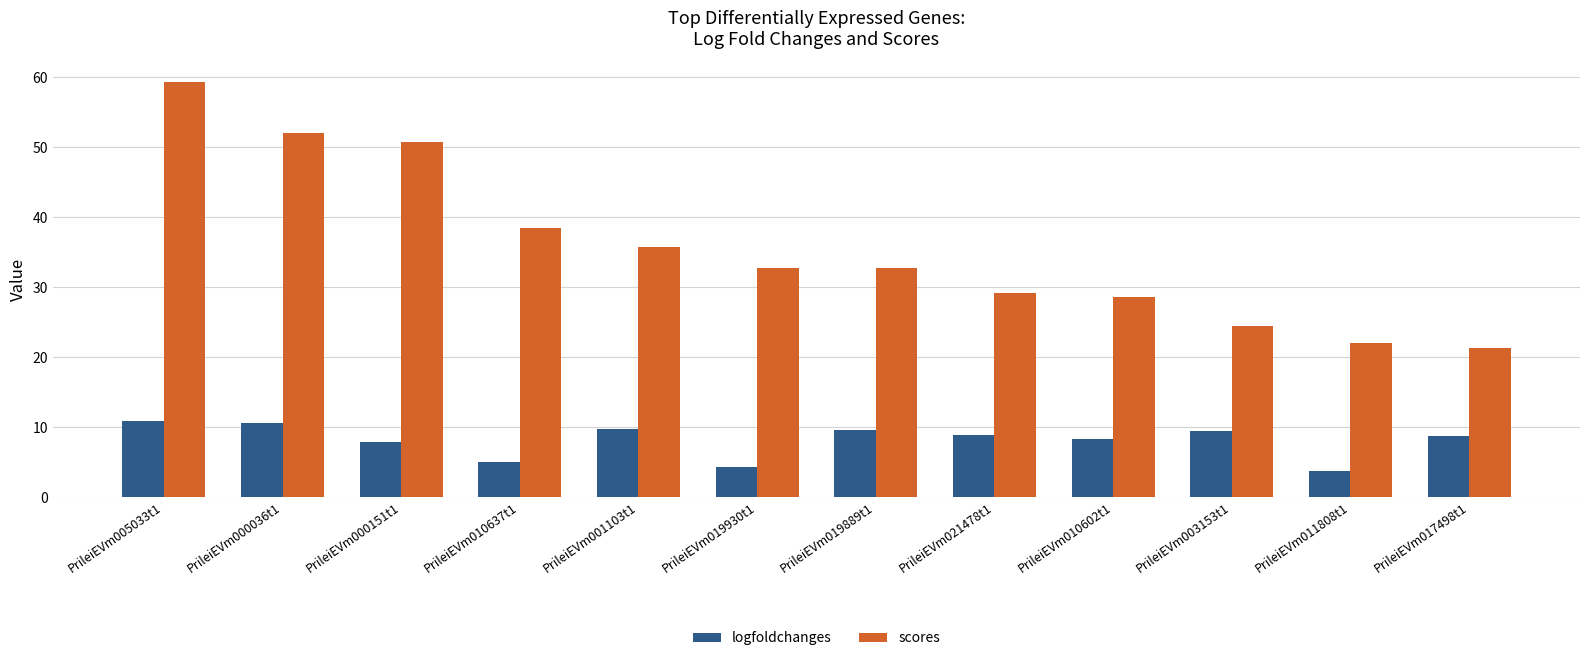

Read the logfoldchanges value at PrileiEVm001103t1.

9.7